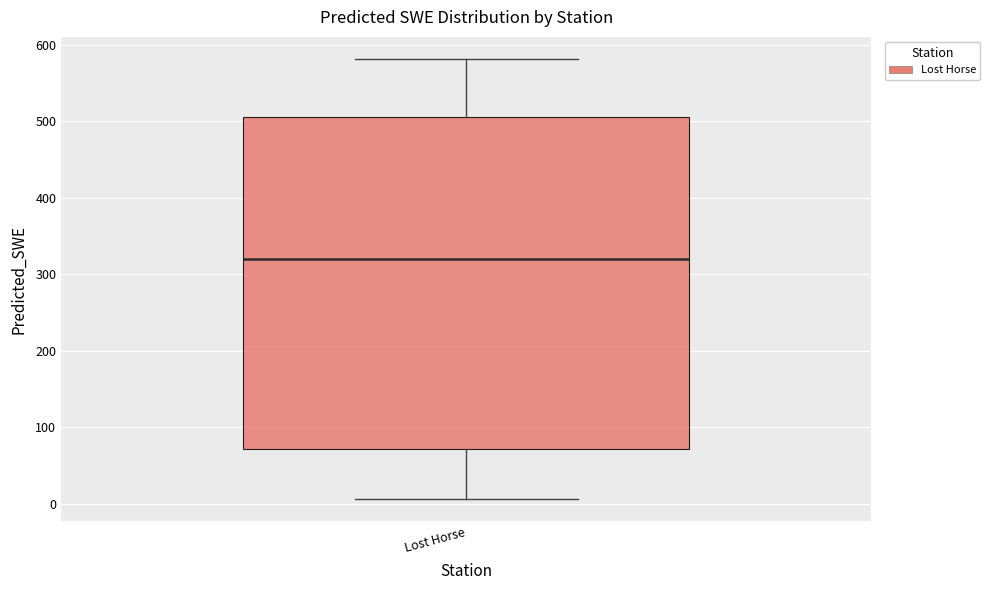

Where does the upper whisker of the box for Lost Horse end on the y-axis? The values are not printed on the chart, so give them approximately, as read against the axis.

580